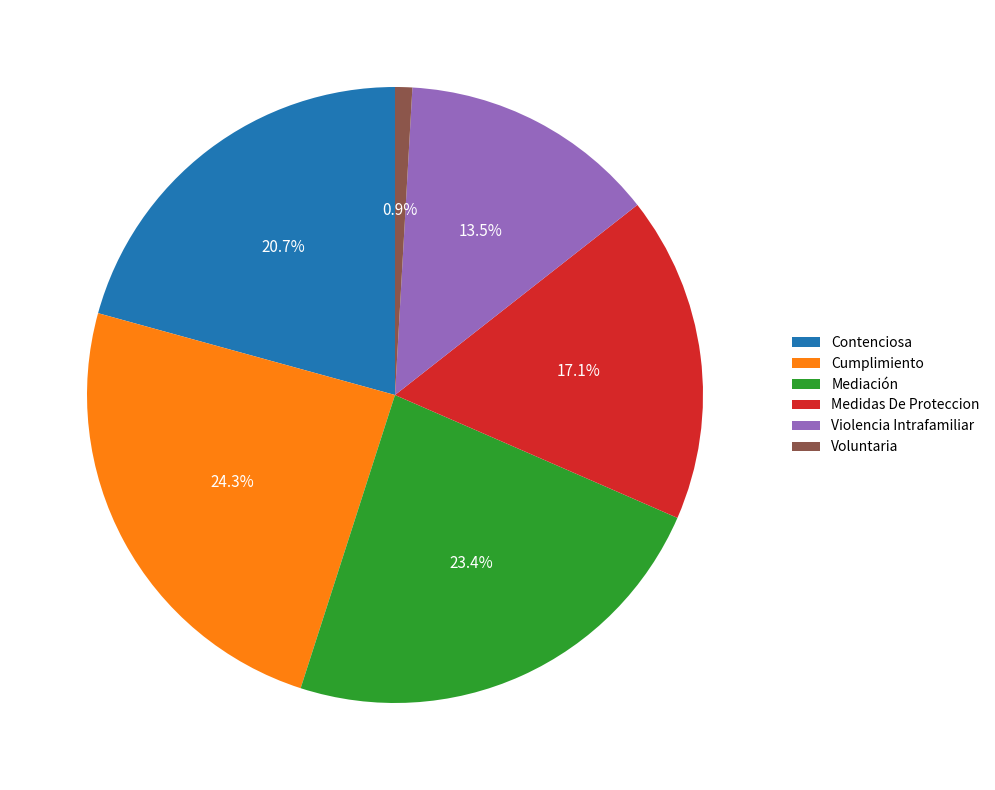

What is the total percentage of Cumplimiento and Mediación?

47.7%